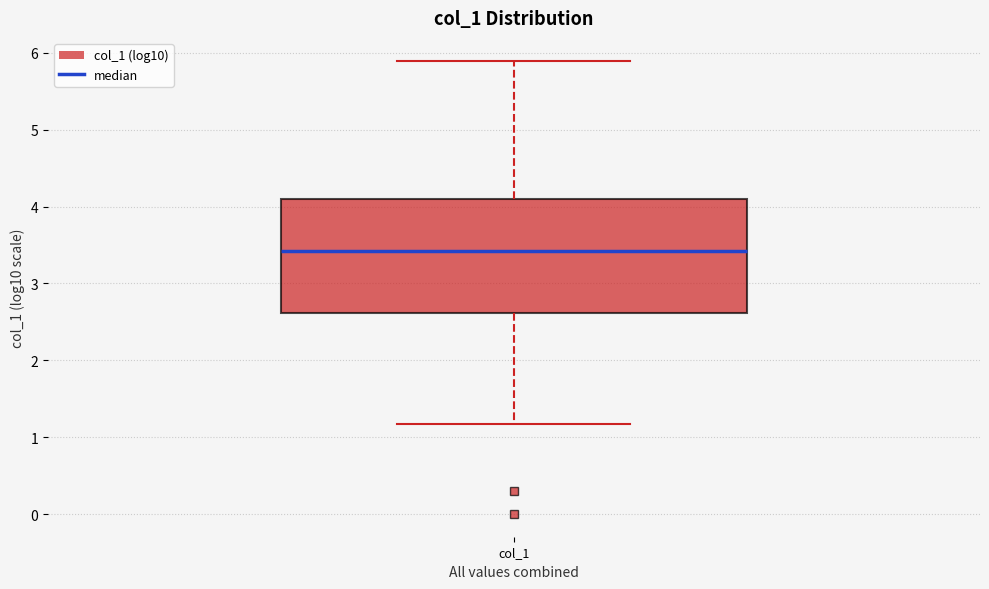

Transcribe this box plot: give where the median line is, the range the box spans, and where the two whiskers end, as read against the y-axis. The values are not printed on the chart, so give them approximately, as read against the axis.

median 3.4, box 2.6 to 4.1, whiskers 1.2 to 5.9